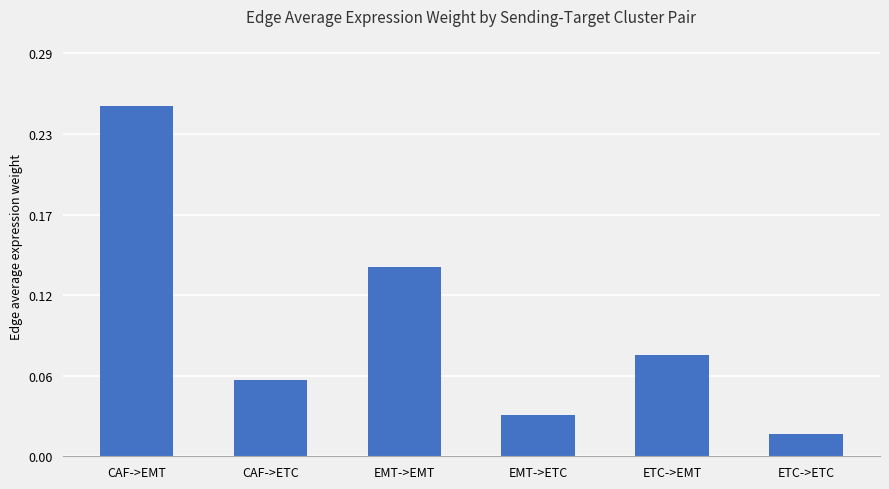

True or false: the data shows 0.0 at ETC->ETC.

False